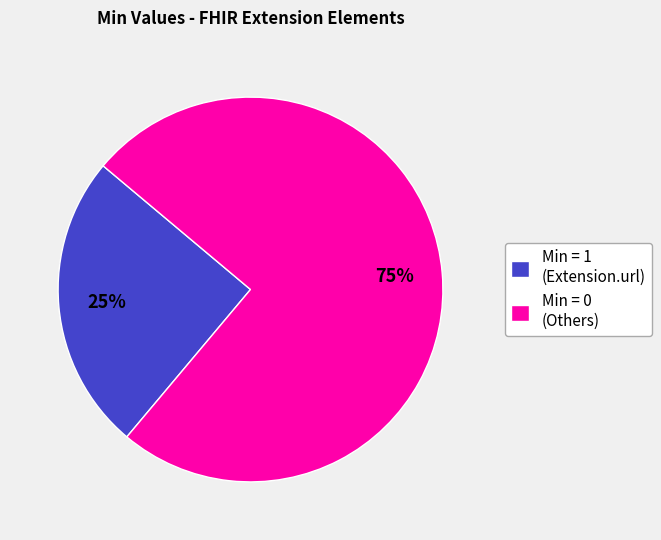

True or false: Min = 1 (Extension.url) accounts for 25% of the total.

True